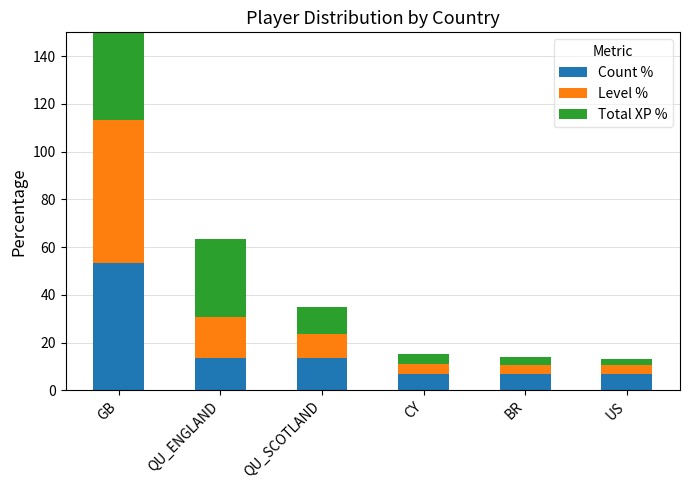

What is the label of the 1st bar from the left?

GB